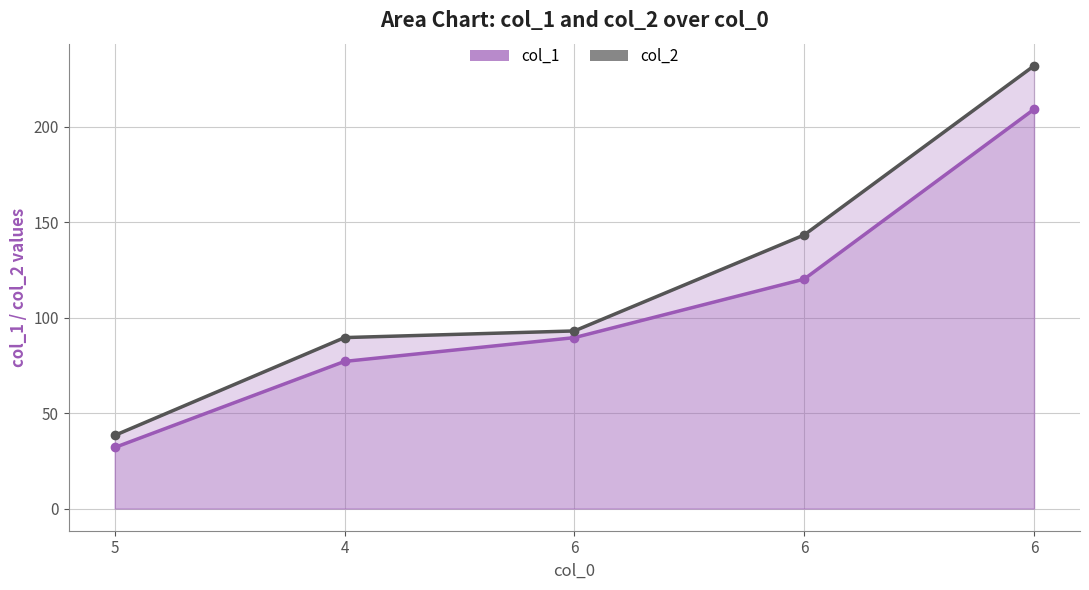

Which series changed the most between 6 and 6?

col_2